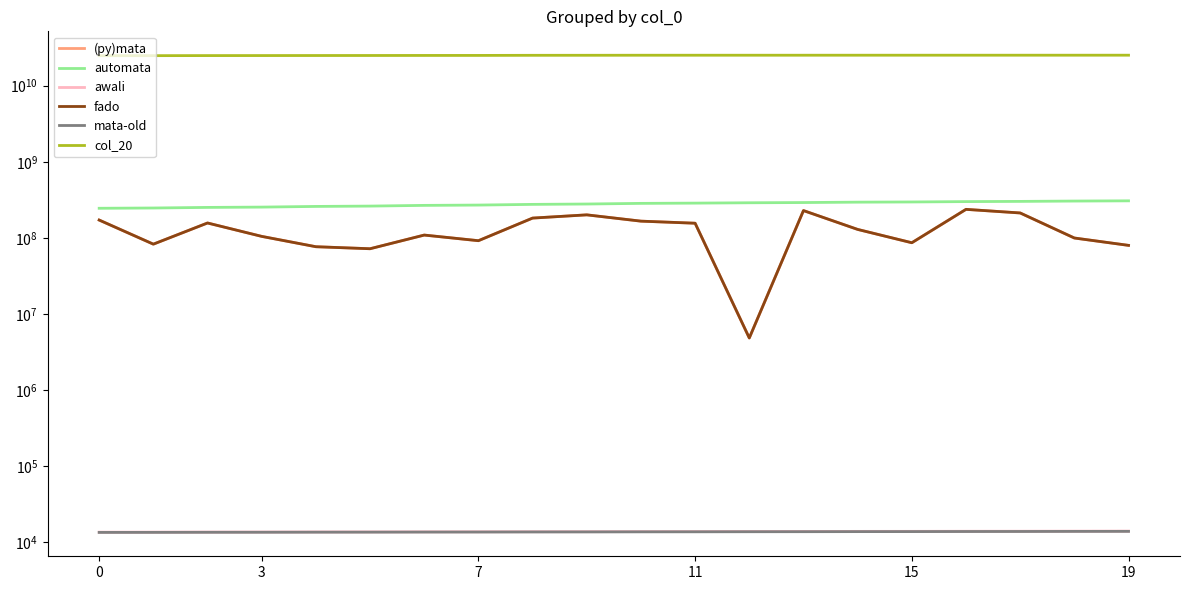

What value does the awali series have at 15, to the nearest 5?

13760